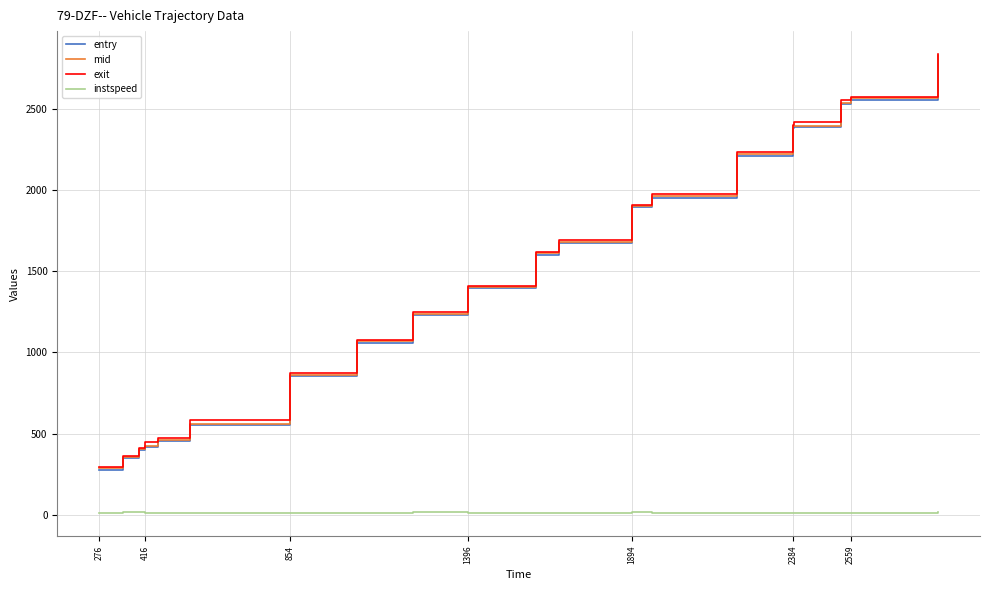

Which series has the largest range (max minus min)?

entry